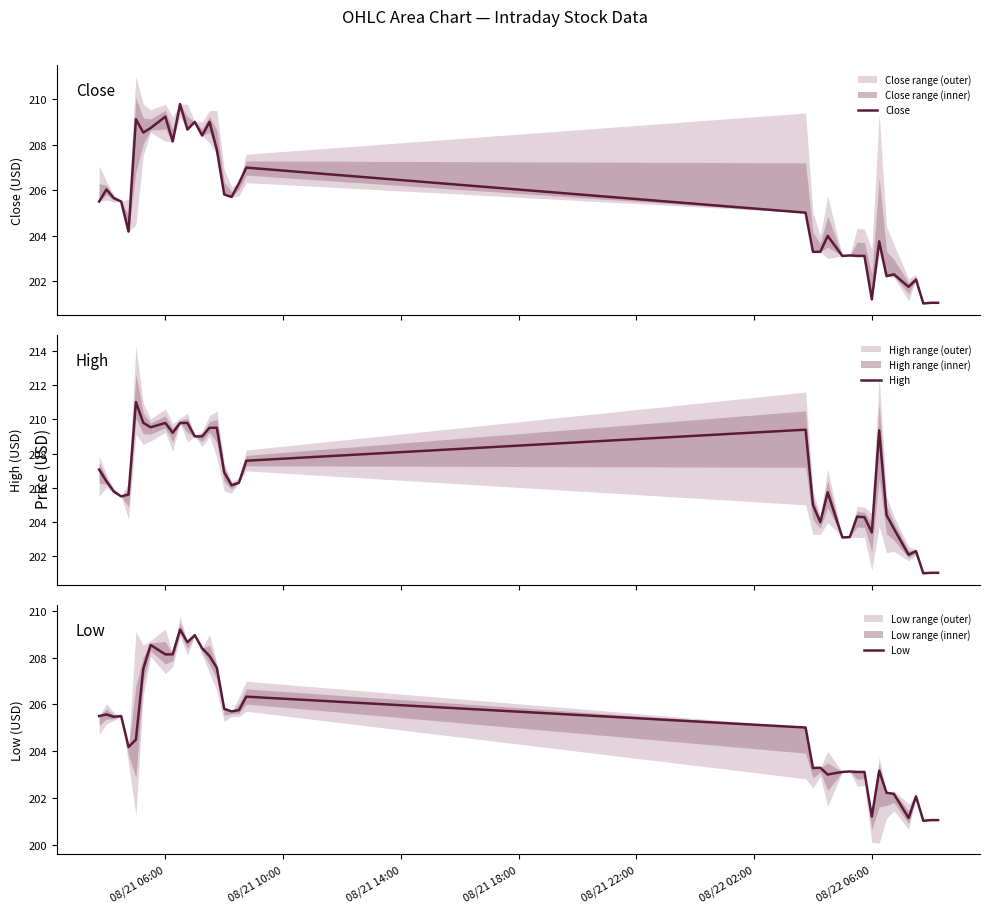

What is the difference between the maximum and minimum values in the Low series?

8.2